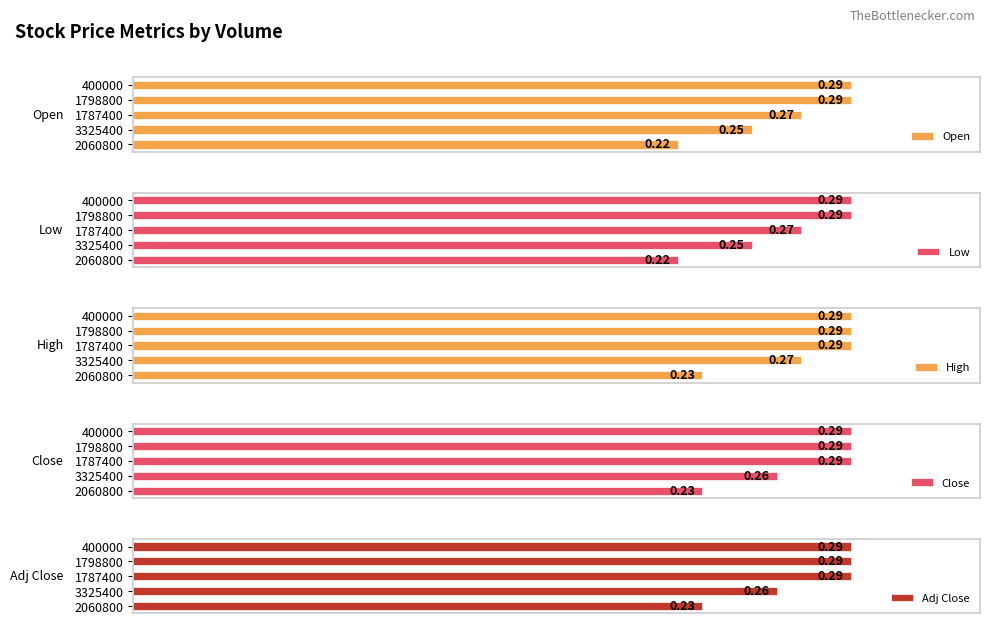

What is the average value of the Low series?

0.3